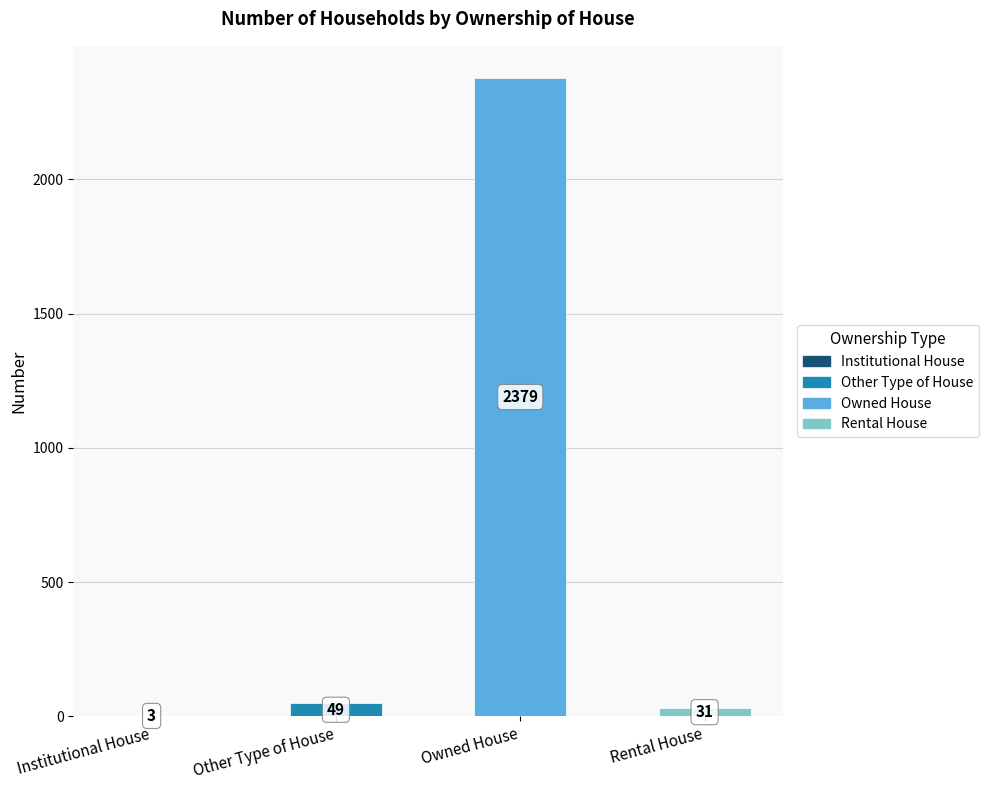

The chart shows a value of 31 at Rental House. True or false?

True